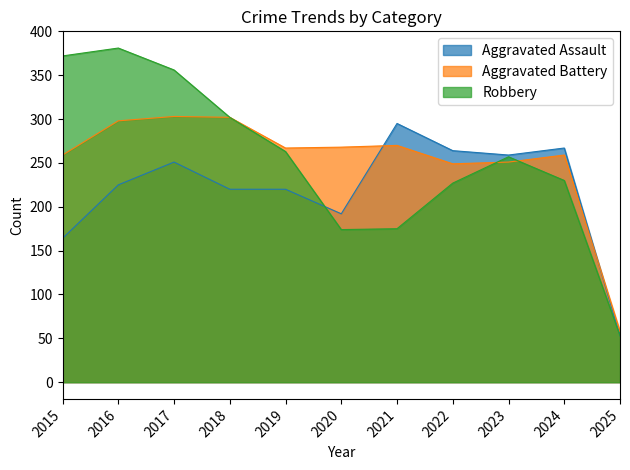

True or false: Aggravated Battery has more than 2 interior local peaks.

True